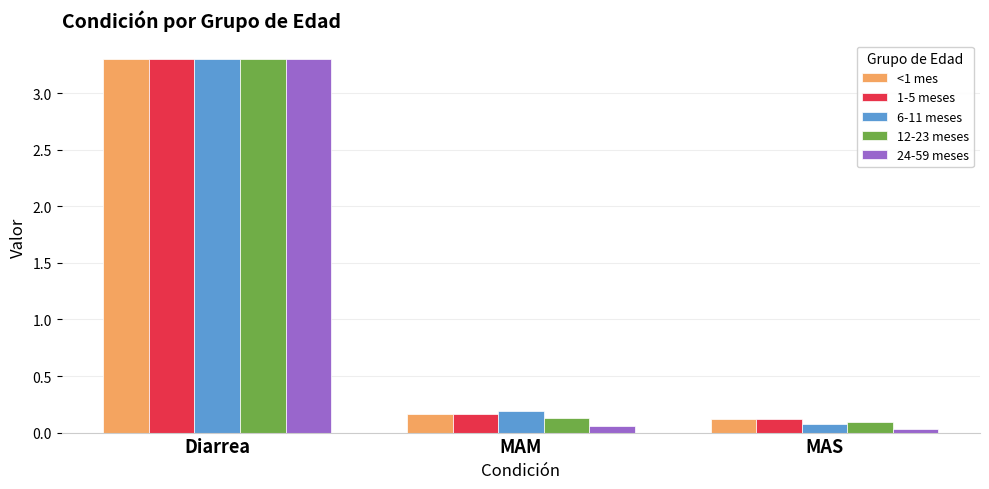

Is it true that 6-11 meses equals 3.3 at Diarrea?

True